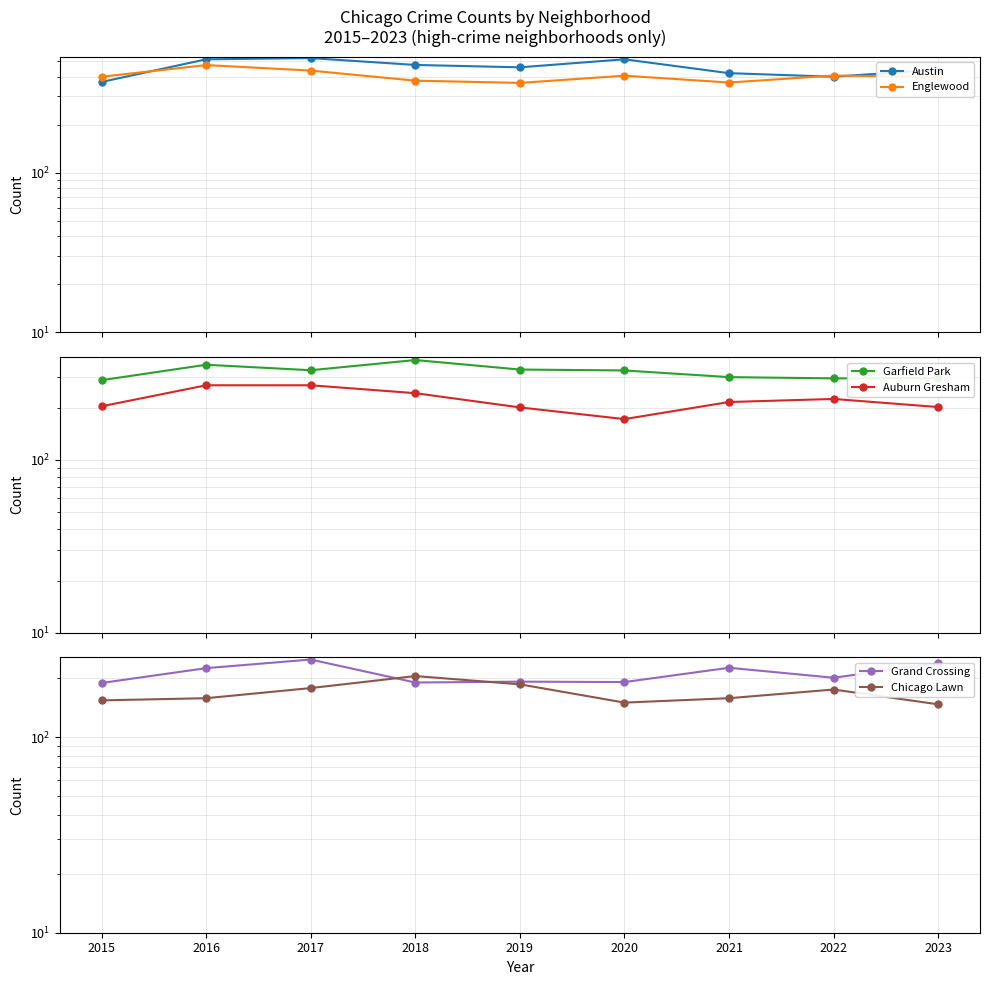

Is the value of Austin at 2015 greater than the value of Grand Crossing at 2022?

Yes